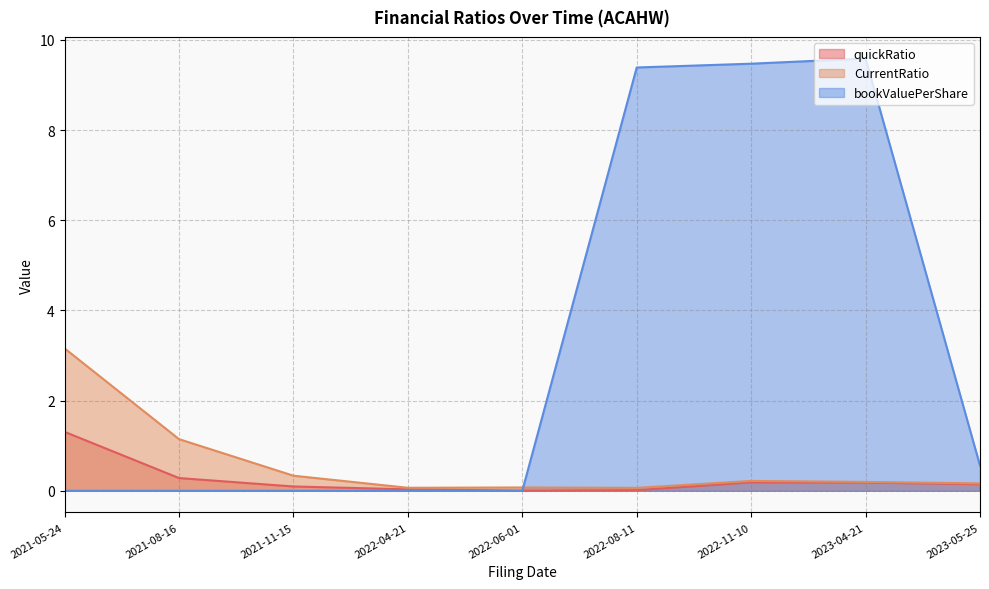

What is the label of the 7th point from the left?

2022-11-10